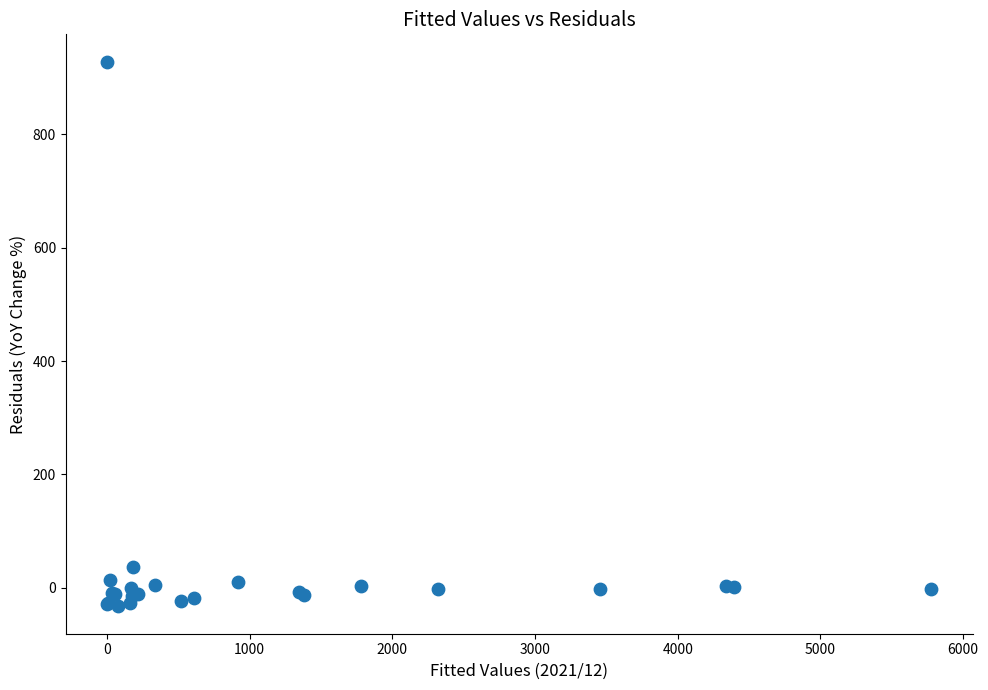

What Y value in the scatter plot is closest to 447?

36.8